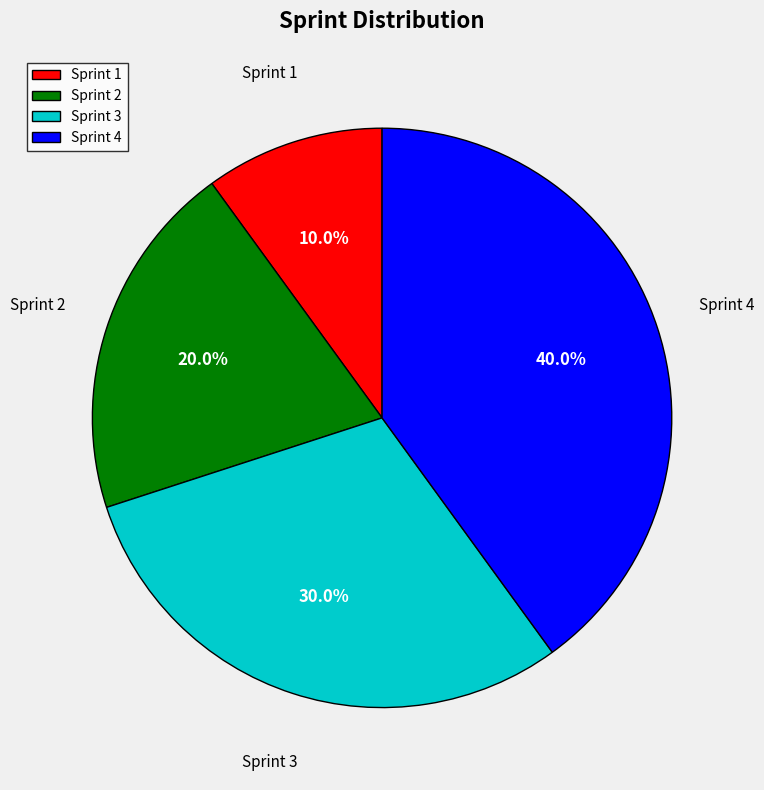

Which has a higher value, Sprint 2 or Sprint 3?

Sprint 3